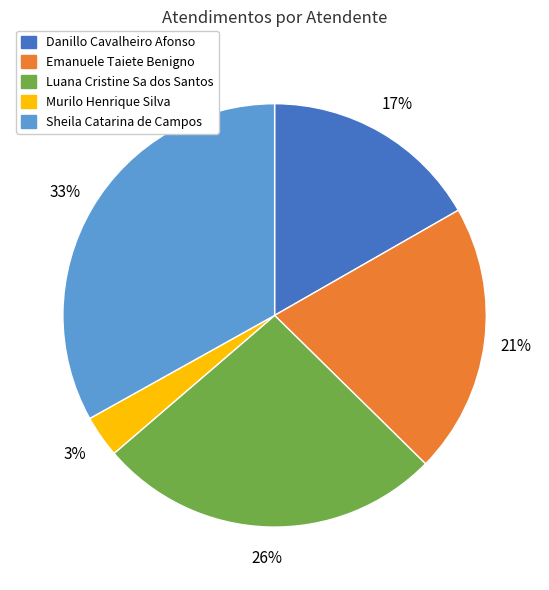

Which has a higher value, Sheila Catarina de Campos or Emanuele Taiete Benigno?

Sheila Catarina de Campos